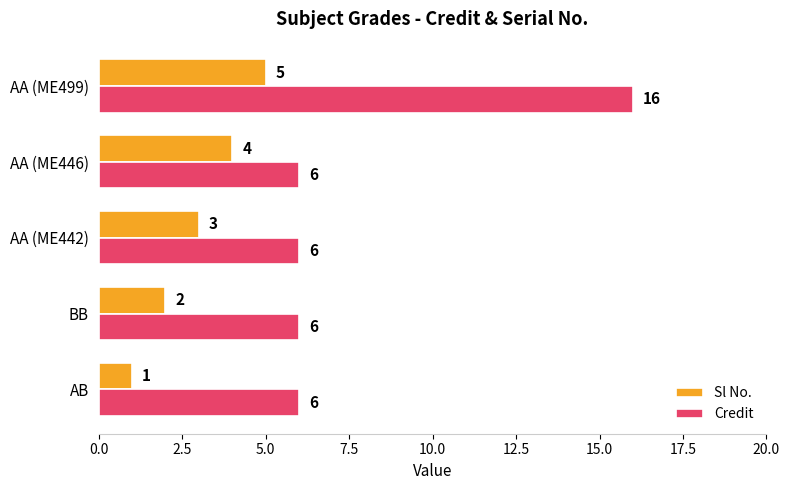

What is the average value of the Credit series?

8